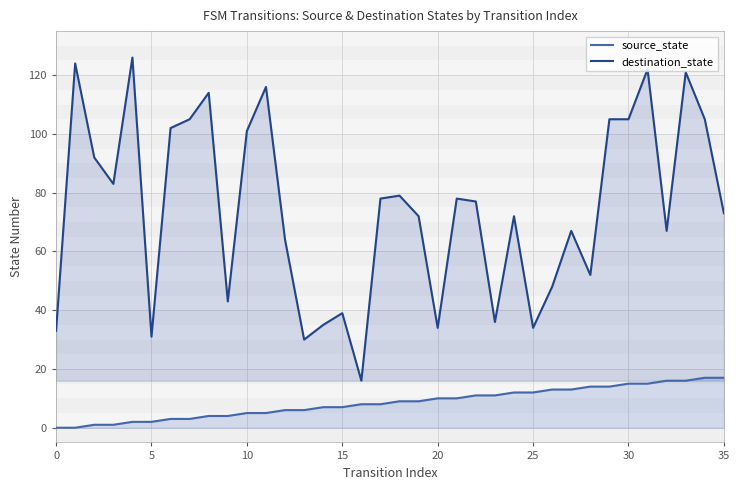

What is the sum of all destination_state values?

2679